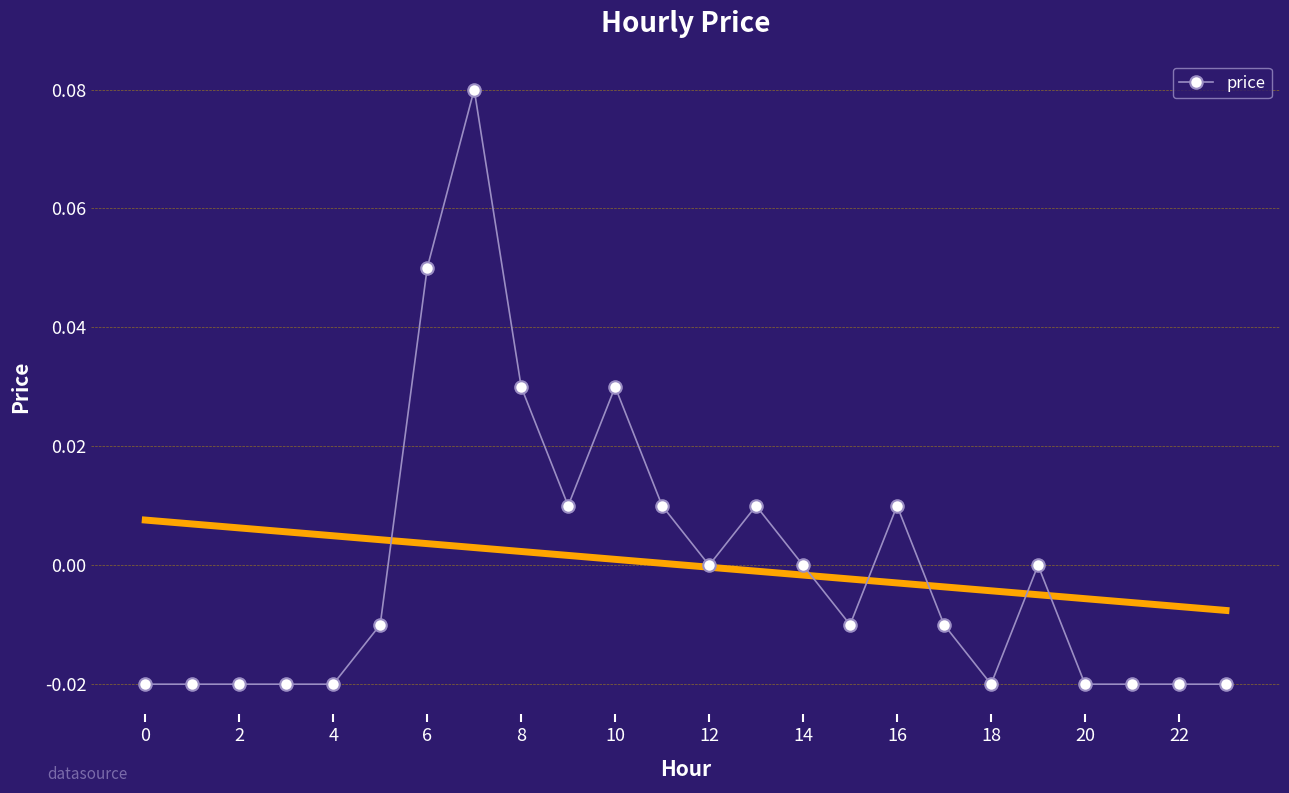

True or false: price has more than 2 points higher than both neighbors.

True